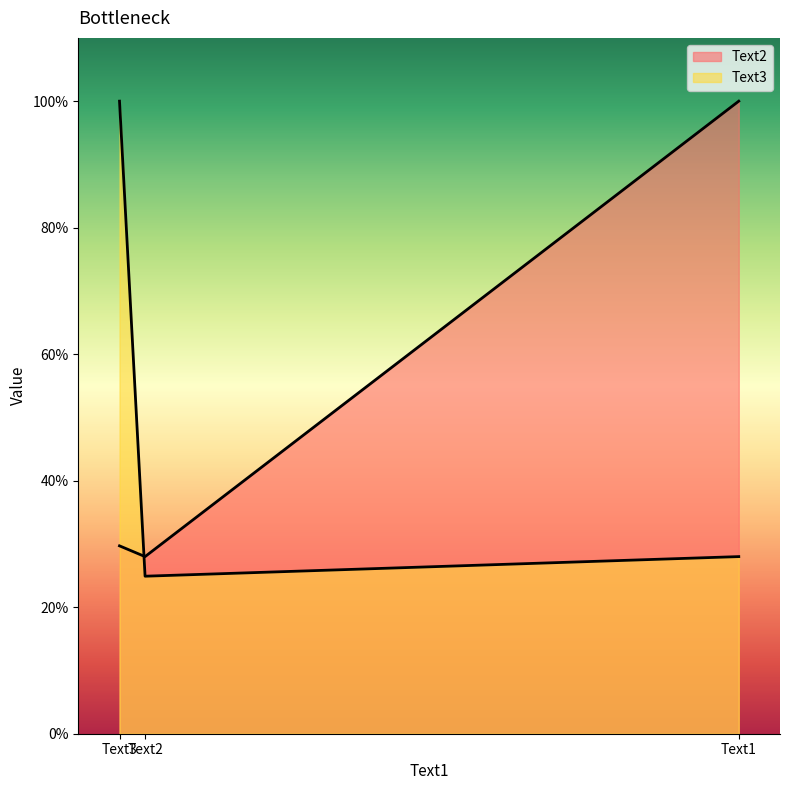

What are all the series names shown in the legend?

Text2, Text3